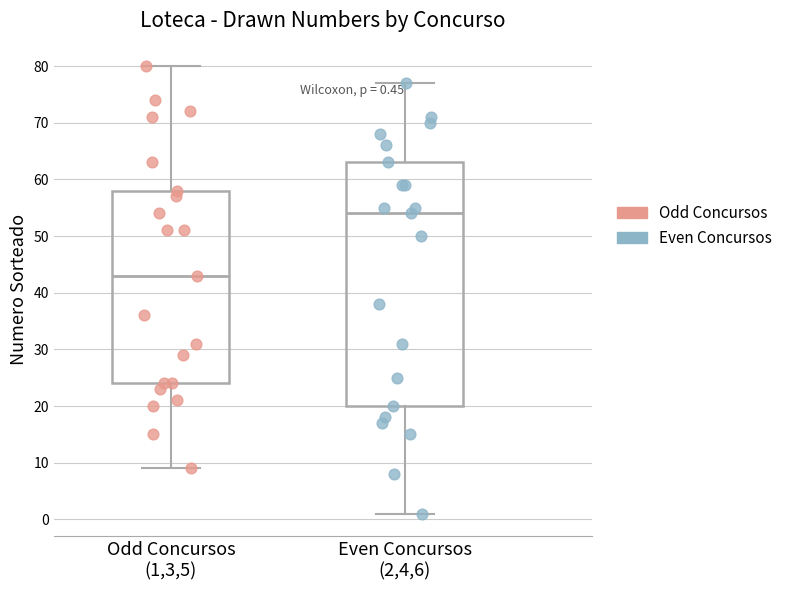

Comparing the boxes themselves (not the whiskers), which one is the tallest?

Even Concursos (2,4,6)